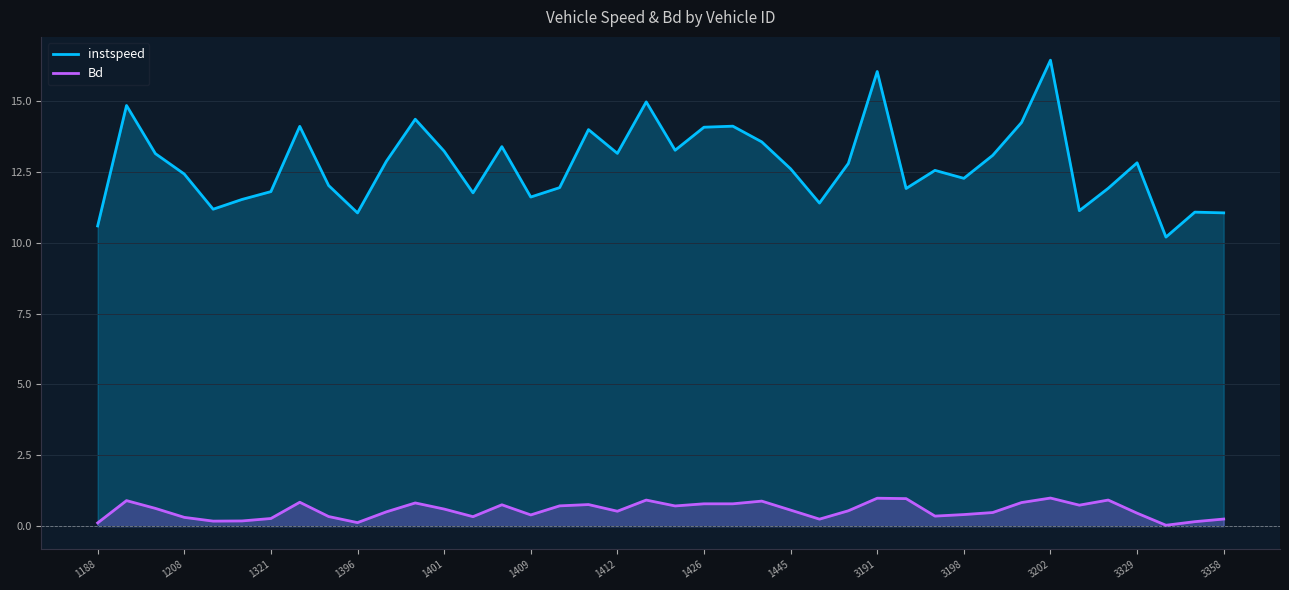

What are all the series names shown in the legend?

instspeed, Bd